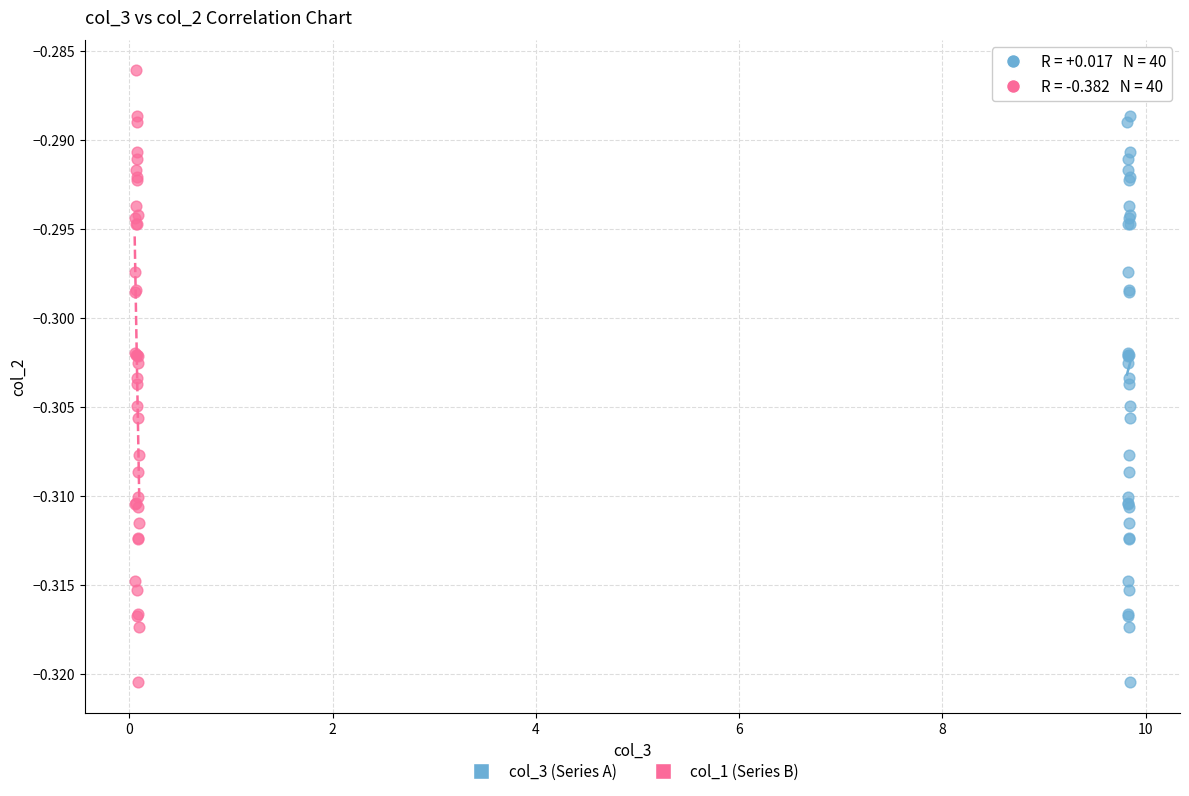

What are all the series names shown in the legend?

col_3 (Series A), col_1 (Series B)